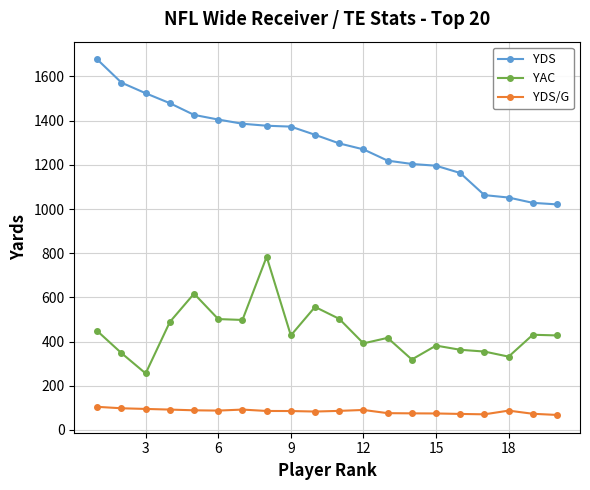

What is the value of the YDS point at the 12th from the left?

1270.0